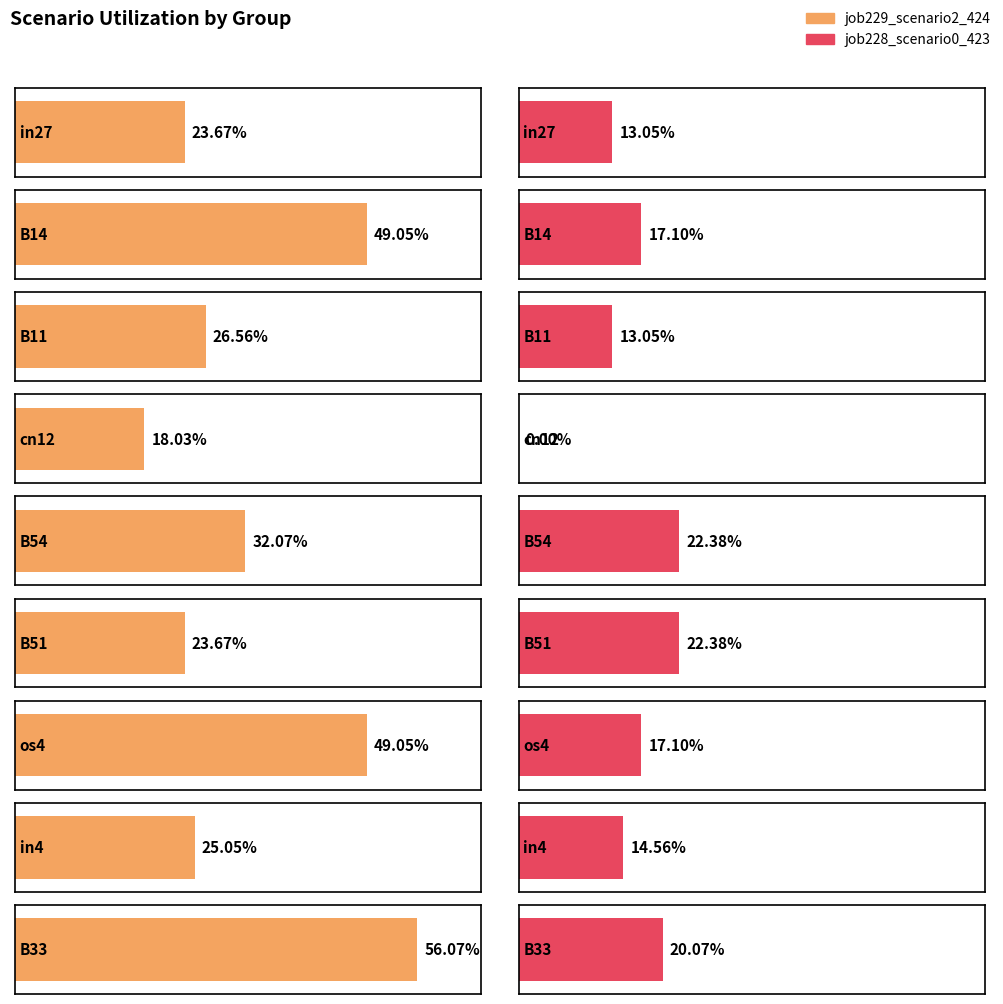

Reading right to left, extract all data points from this chart.

job229_scenario2_424: B33=0.6	in4=0.3	os4=0.5	B51=0.2	B54=0.3	cn12=0.2	B11=0.3	B14=0.5	in27=0.2
job228_scenario0_423: B33=0.2	in4=0.1	os4=0.2	B51=0.2	B54=0.2	cn12=0.0	B11=0.1	B14=0.2	in27=0.1